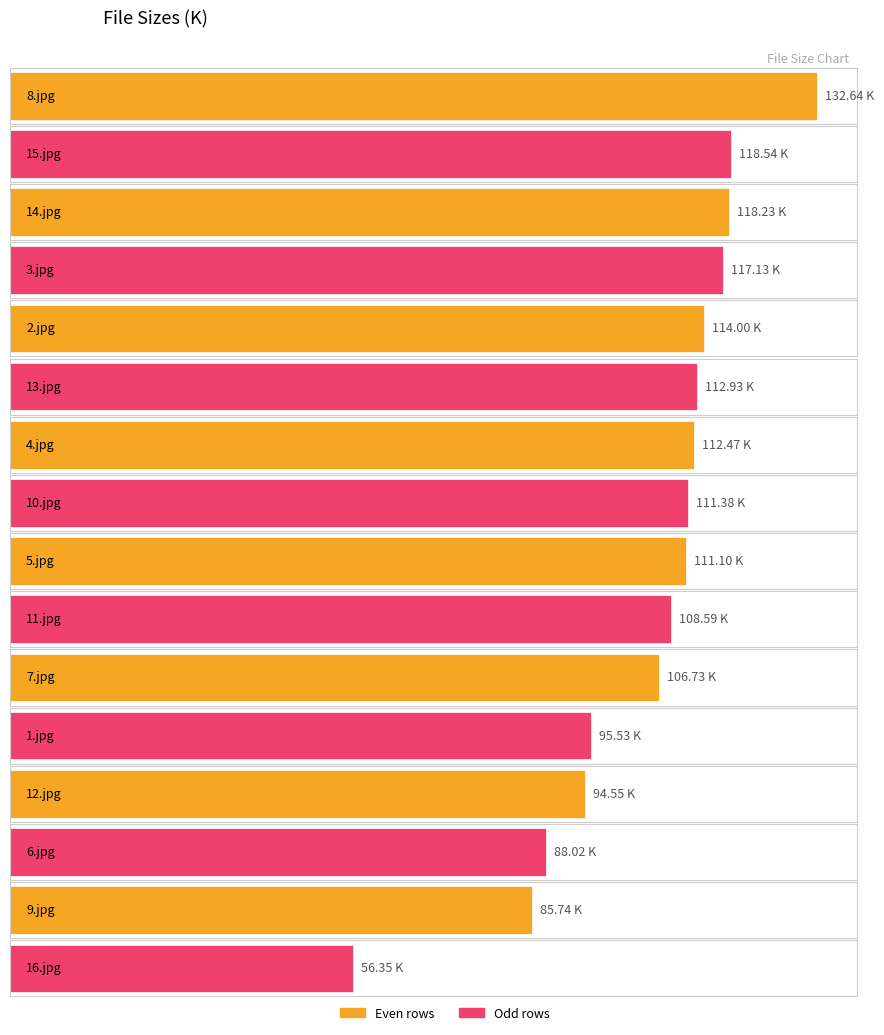

Is it true that the value at 14.jpg is 64.6?

False